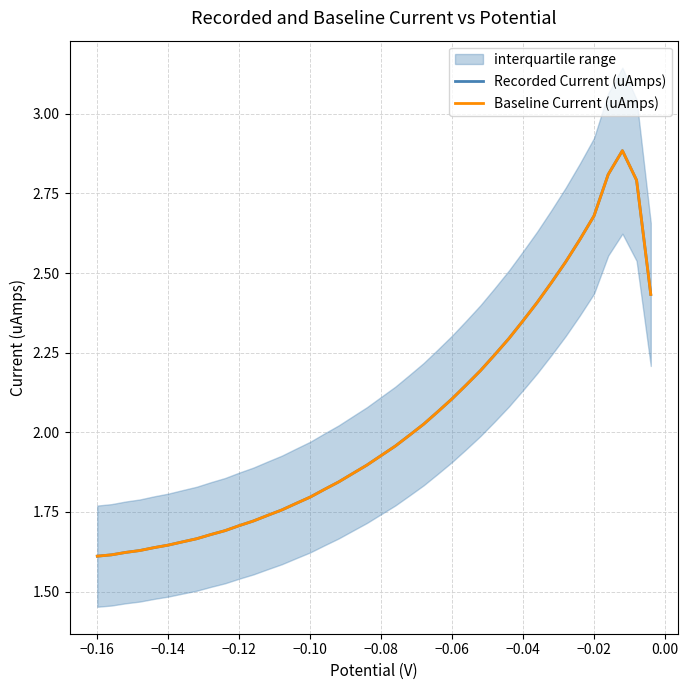

True or false: Baseline Current (uAmps) and Recorded Current (uAmps) cross at least once.

False